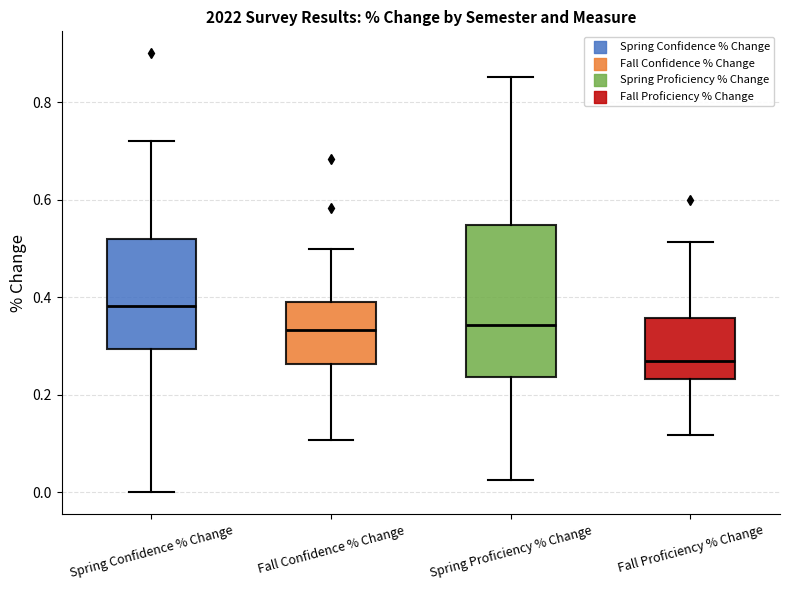

Reading left to right, read every box against the y-axis: the position of its median line, the range the box covers, and the ends of its whiskers. The values are not printed on the chart, so give them approximately, as read against the axis.

Spring Confidence % Change: median 0.38, box 0.30 to 0.52, whiskers 0.00 to 0.72
Fall Confidence % Change: median 0.34, box 0.26 to 0.40, whiskers 0.10 to 0.50
Spring Proficiency % Change: median 0.34, box 0.24 to 0.54, whiskers 0.02 to 0.86
Fall Proficiency % Change: median 0.26, box 0.24 to 0.36, whiskers 0.12 to 0.52